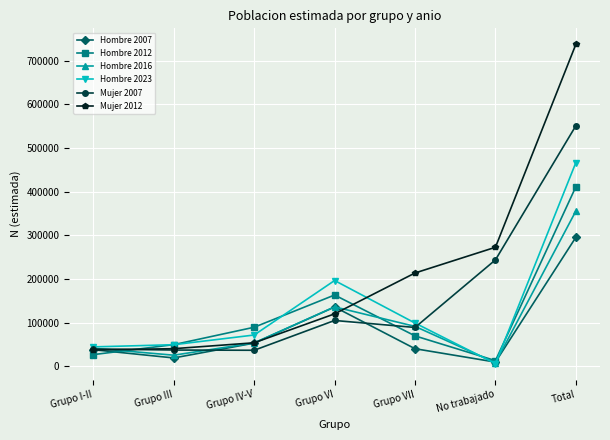

Which series has the largest total across all categories?

Mujer 2012